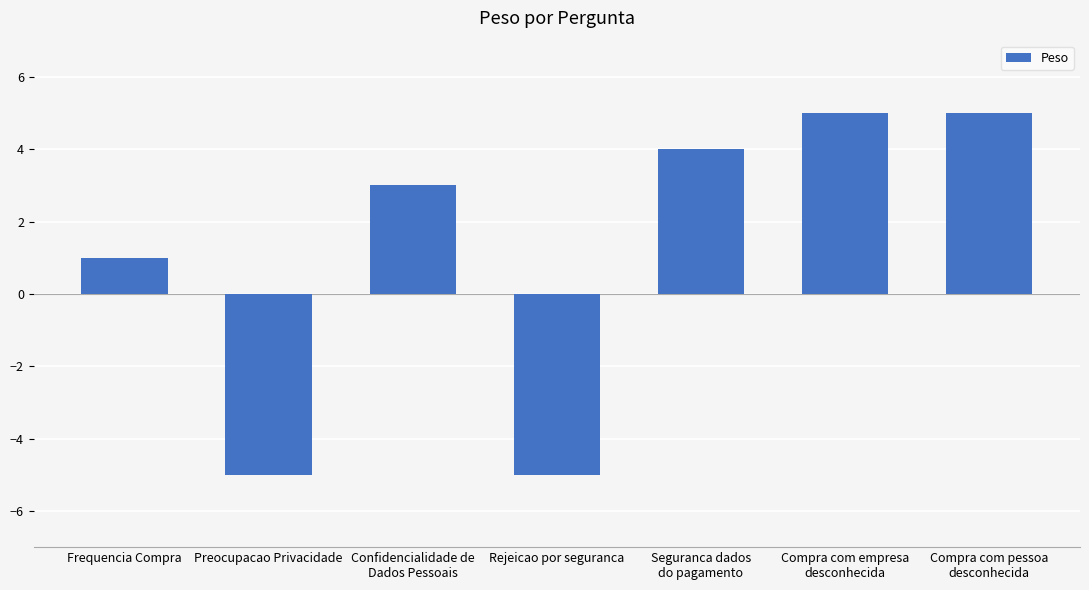

How many positive values are there?

5